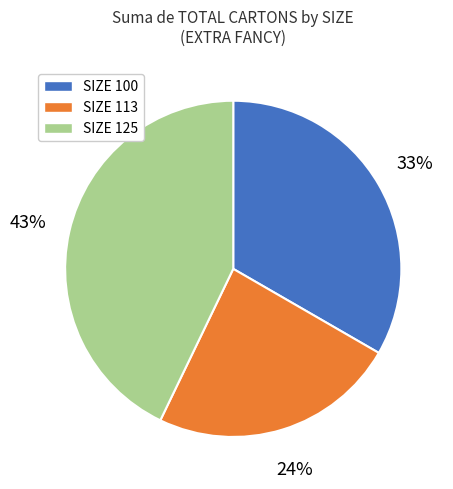

What is the ratio of the value at SIZE 125 to the value at SIZE 100?

1.3